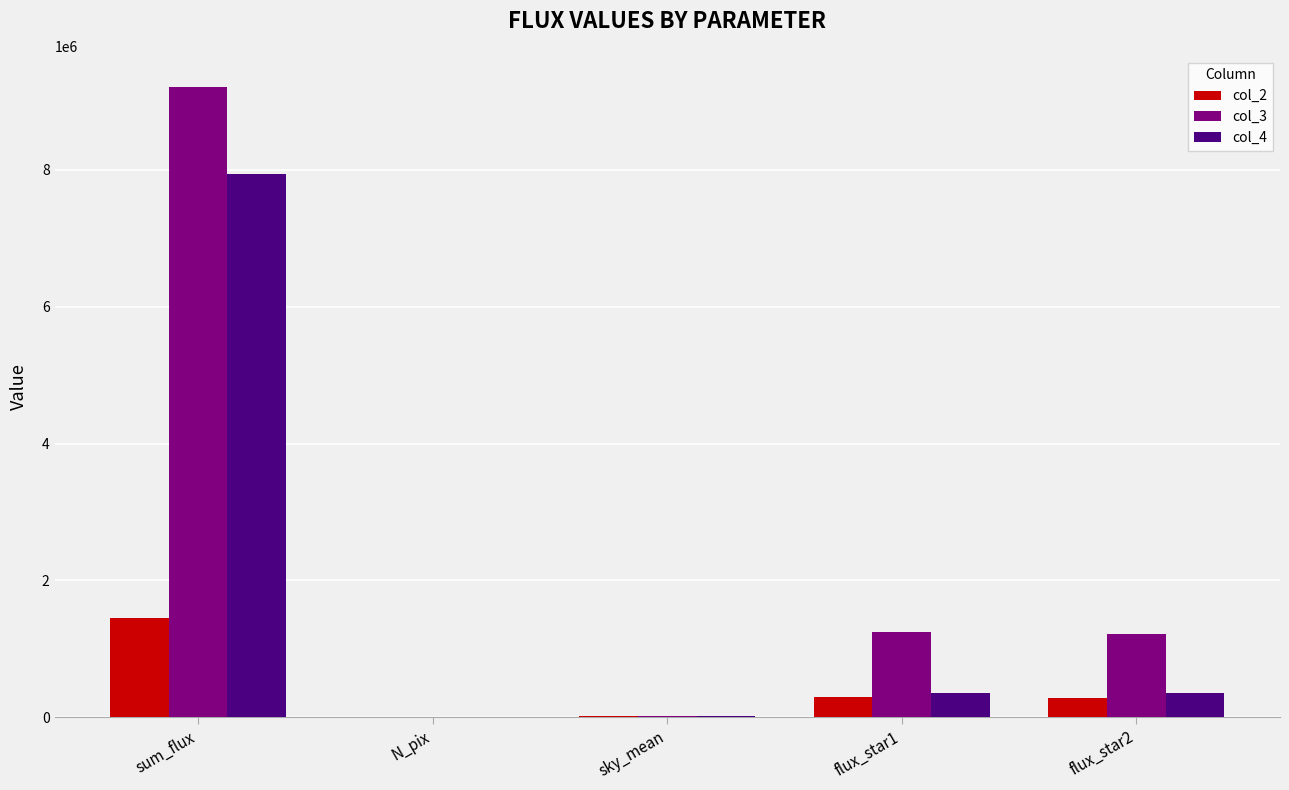

The value of col_3 at flux_star2 is 1217625.0. True or false?

True